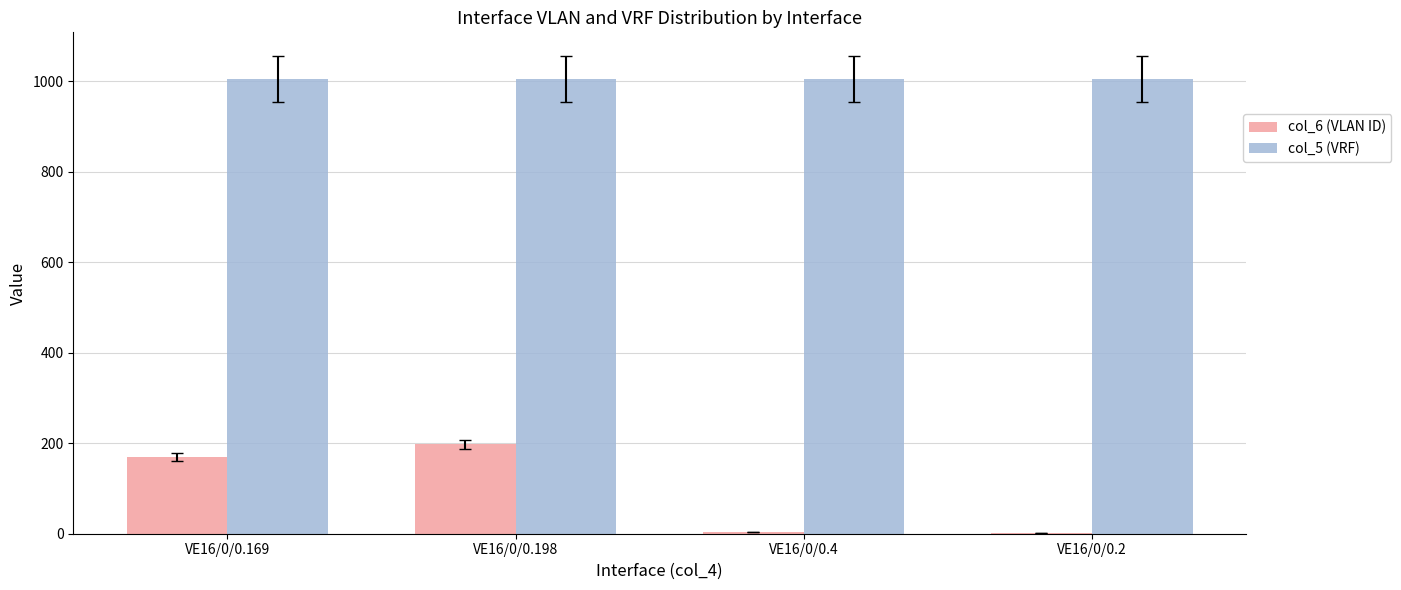

Is the value of col_6 (VLAN ID) at VE16/0/0.169 greater than the value of col_5 (VRF) at VE16/0/0.4?

No